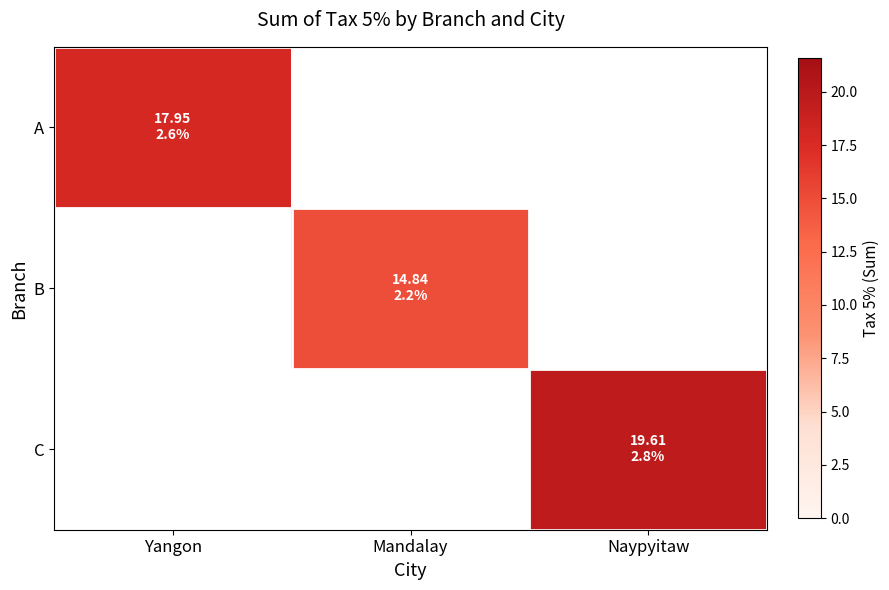

Which series has the largest total across all categories?

C